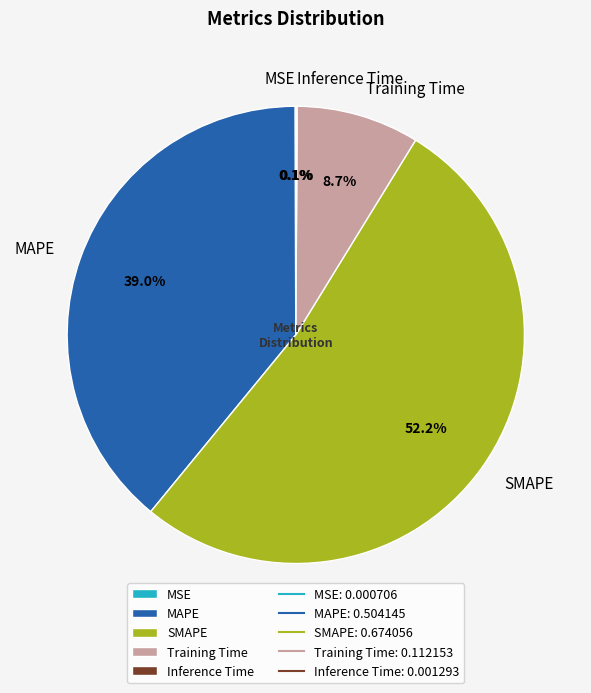

What portion of the pie excludes Training Time?

91.3%